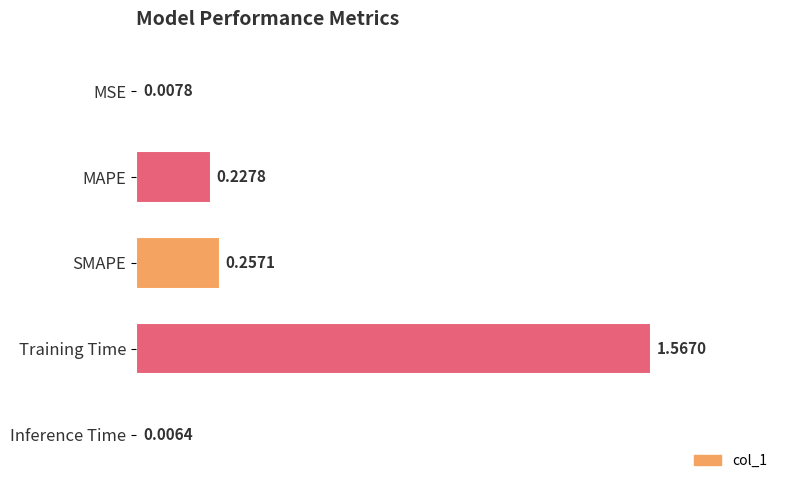

What is the sum of all values?

2.1